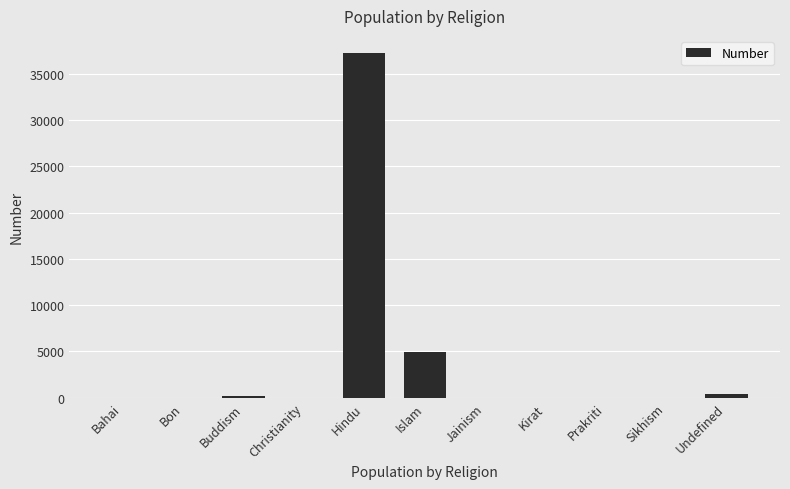

How many data points does each series have?

11